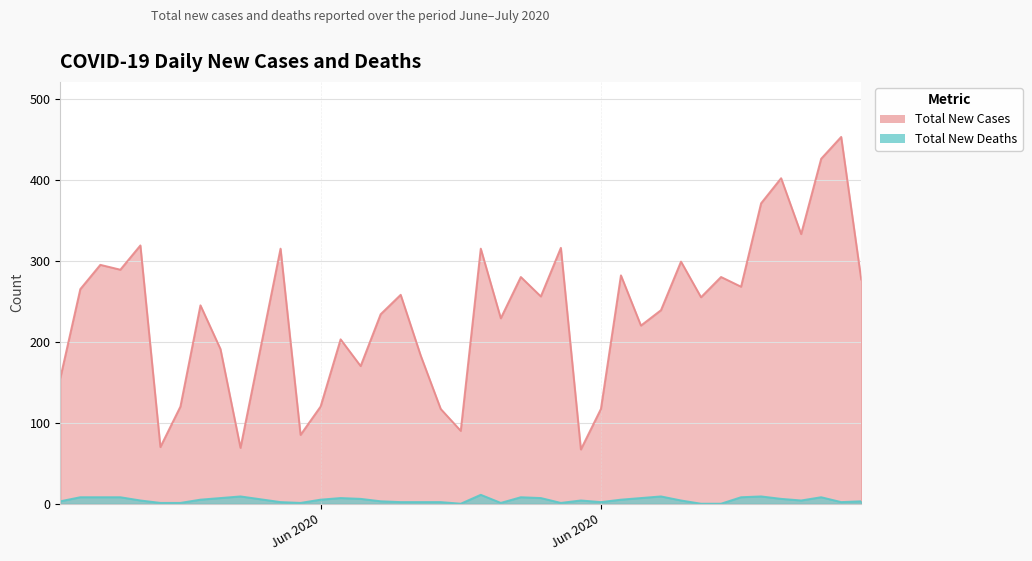

Rank the series by their average value, from lowest to highest.

Total New Deaths, Total New Cases